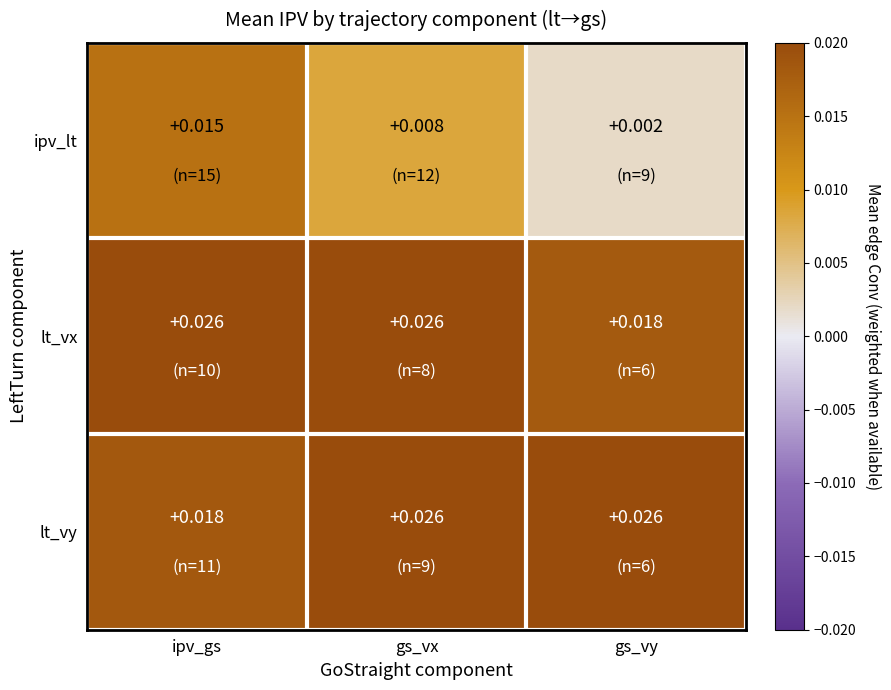

Rank the series at gs_vy from highest to lowest value.

lt_vy, lt_vx, ipv_lt